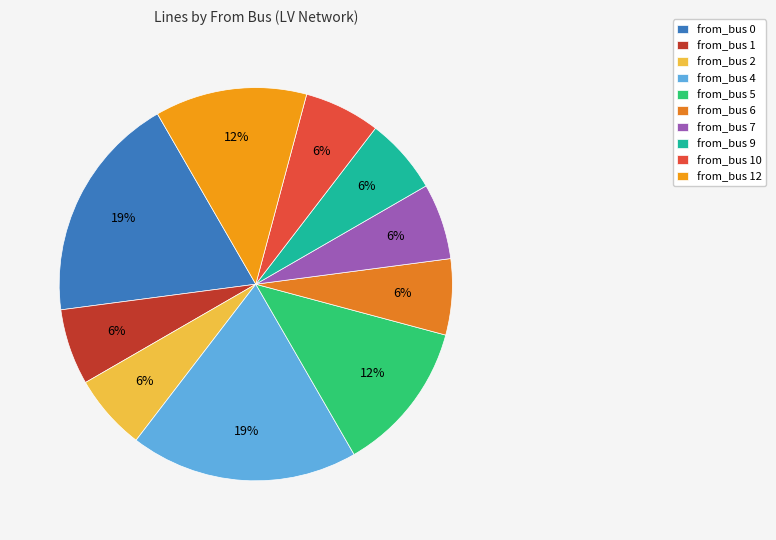

What is the smallest slice in the pie chart?

from_bus 1